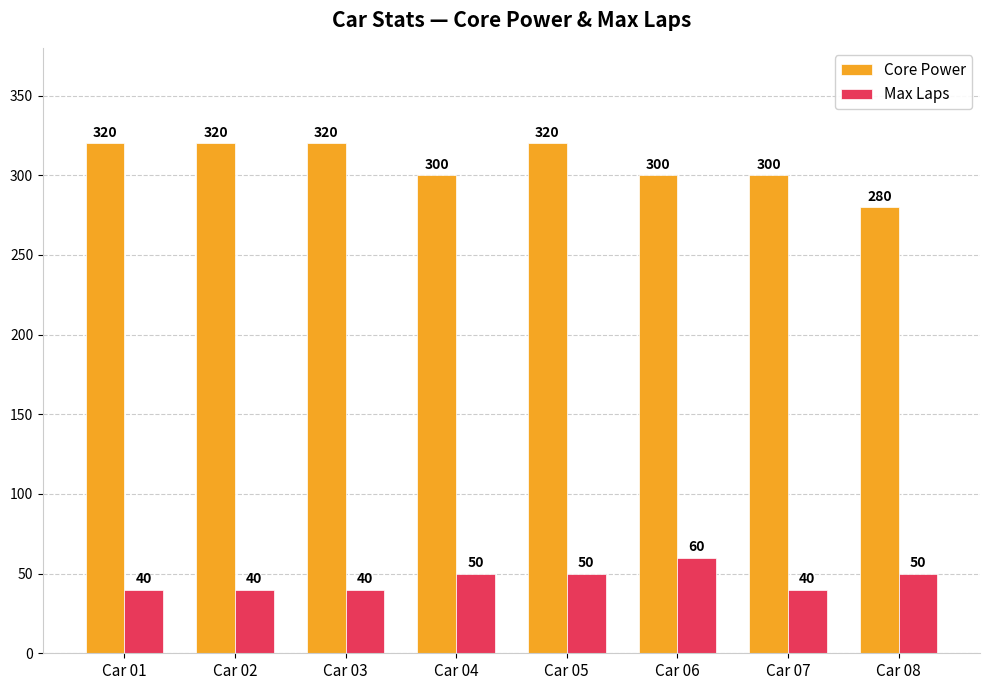

True or false: Core Power has a value of 434 at Car 01.

False